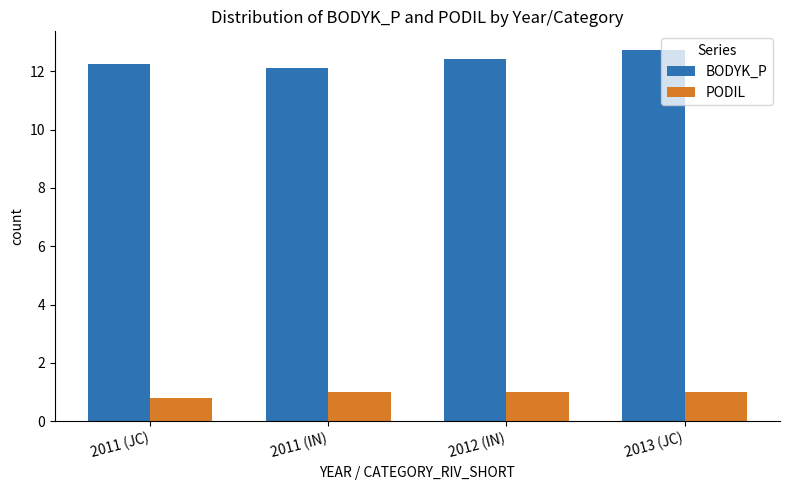

At which category is the sum across all series the highest?

2013 (JC)